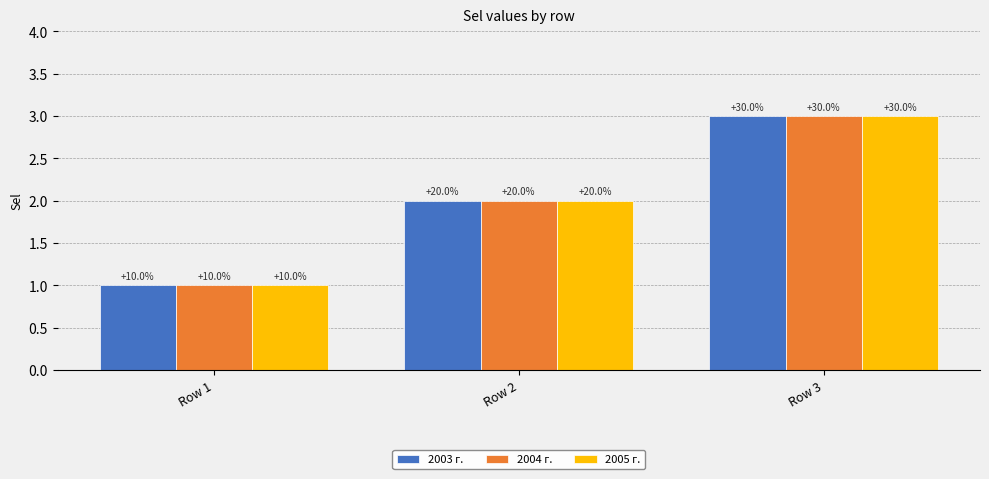

What is the average value of the 2004 г. series?

2